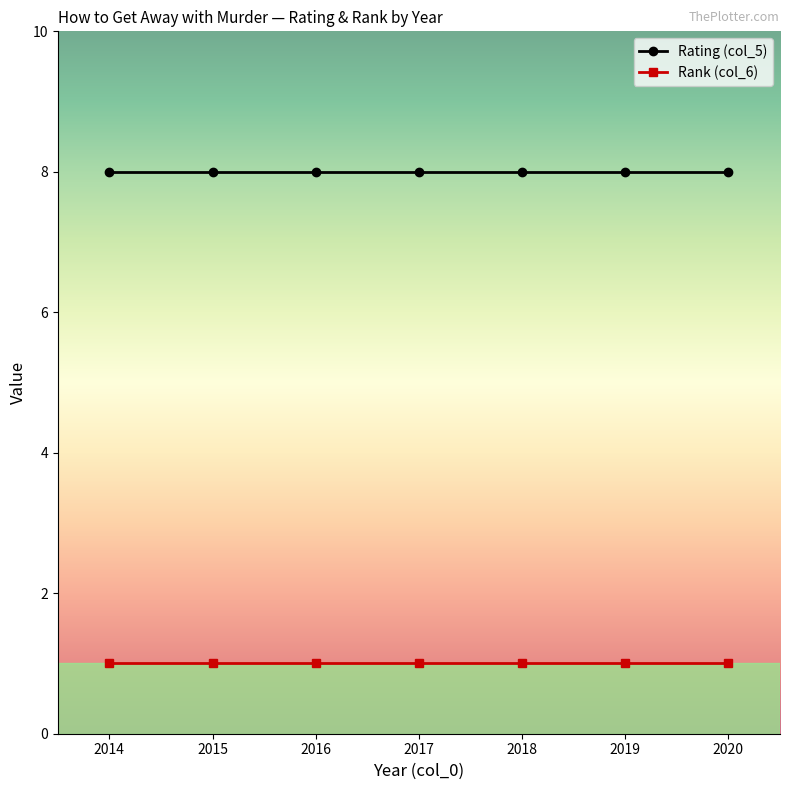

What is the average value of the Rank (col_6) series?

1